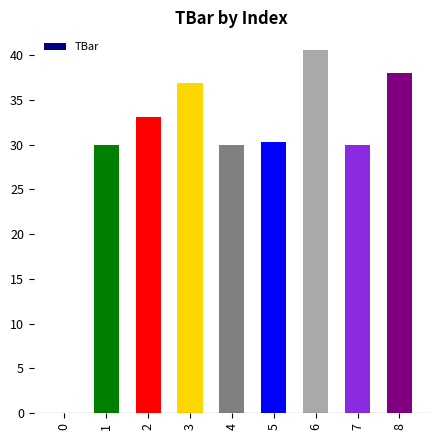

How many categories are shown in the chart?

9